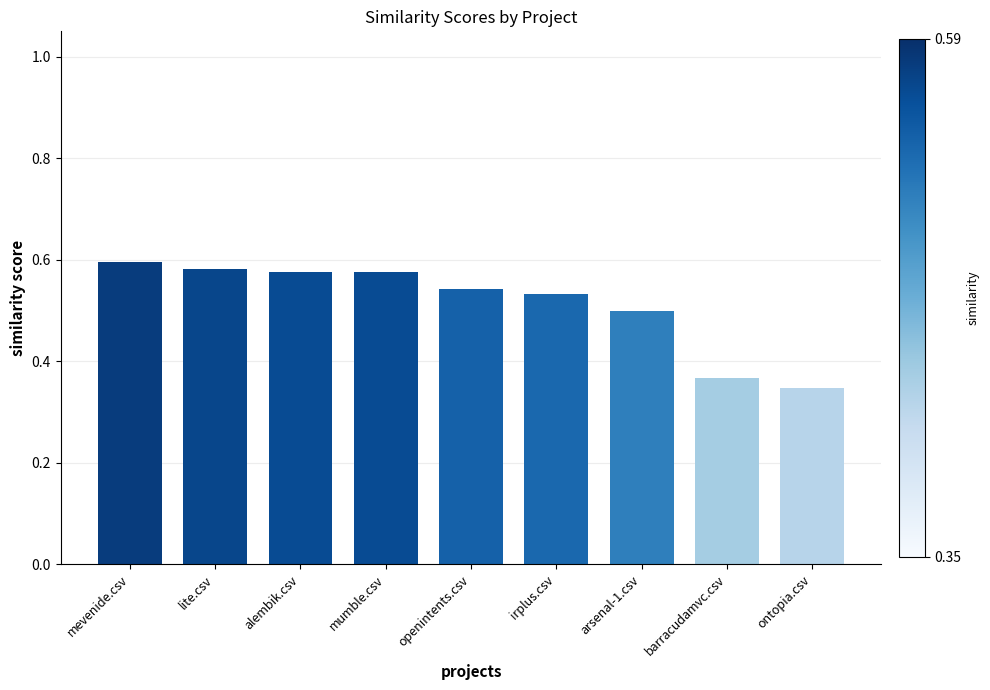

Are the bars horizontal?

No